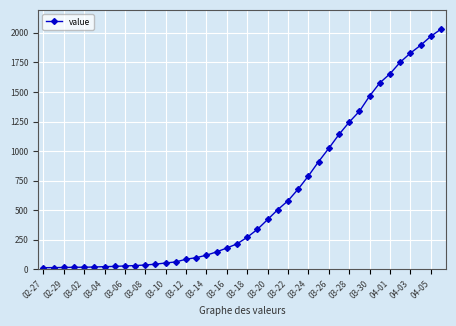

What is the average value?

616